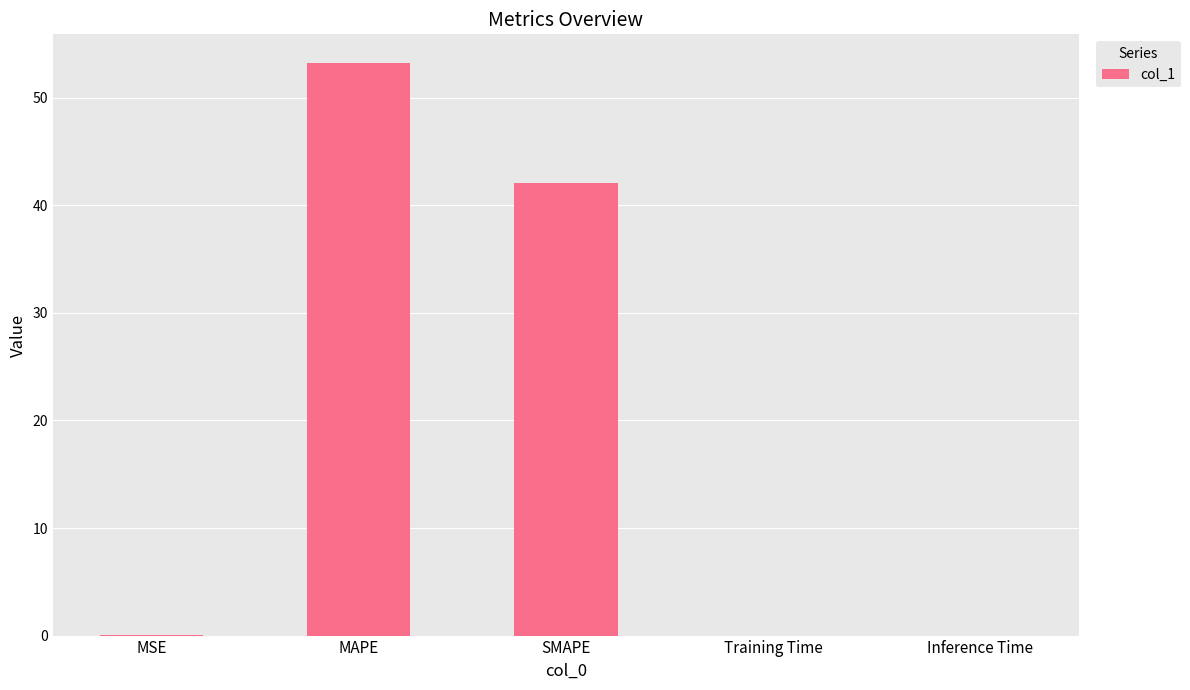

What is the sum of the values at MAPE and SMAPE?

95.3